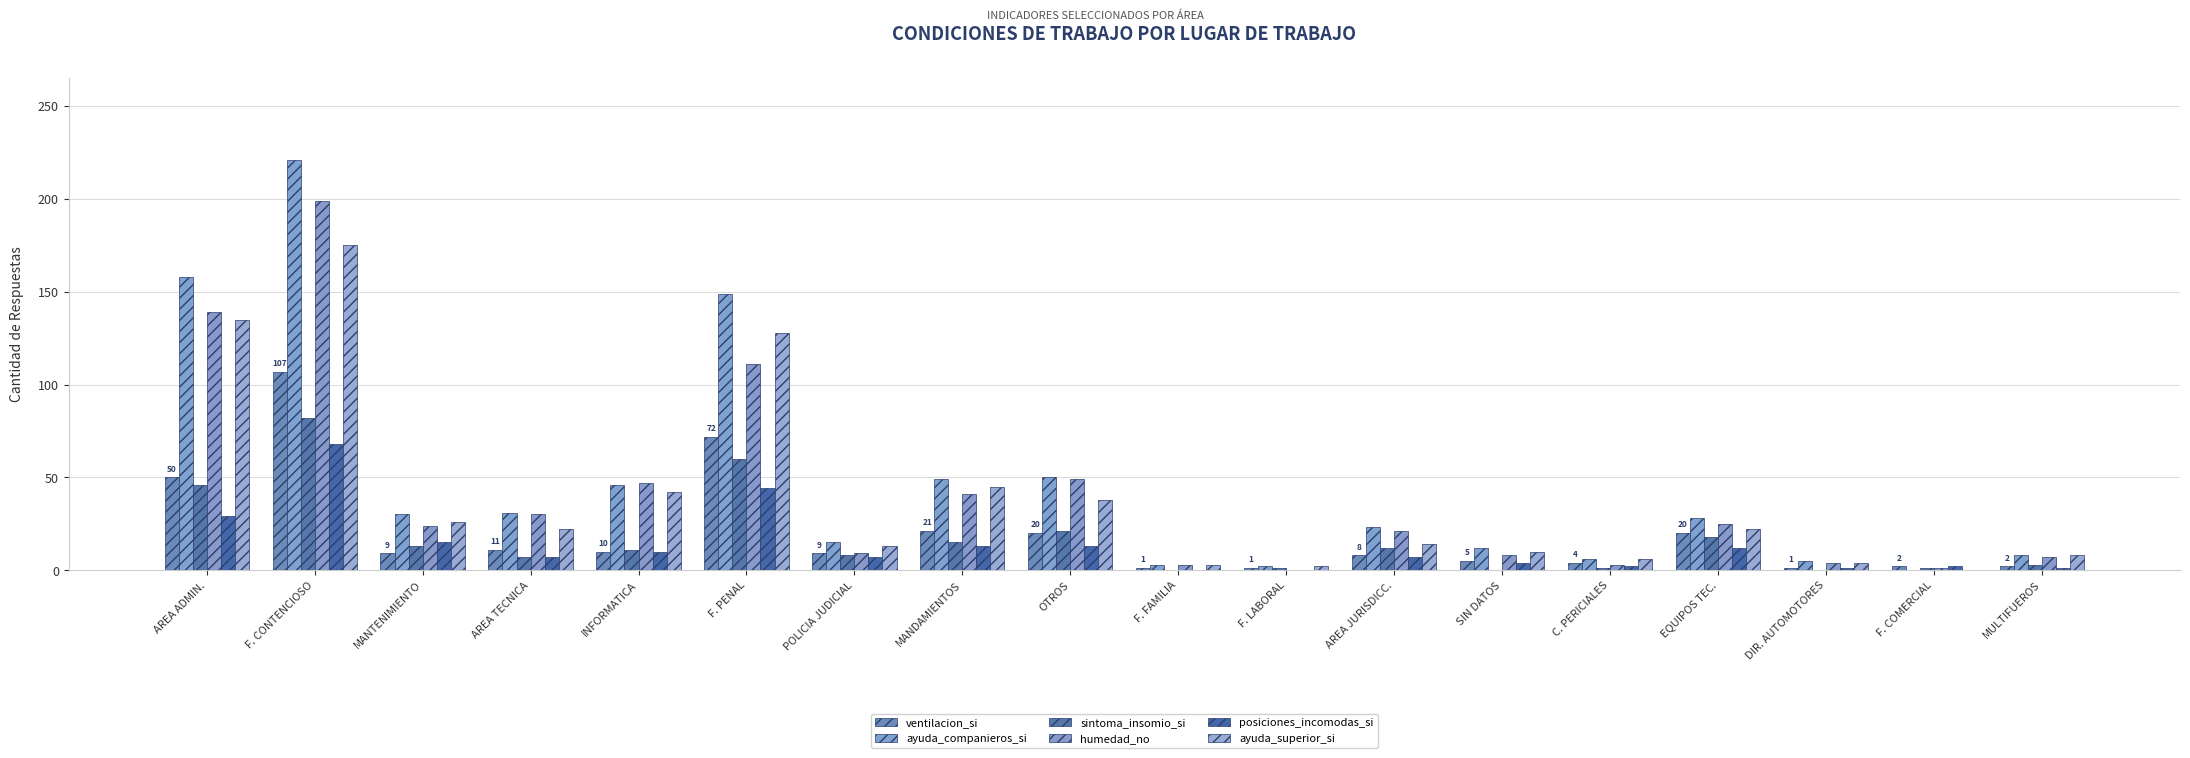

How many groups of bars are there?

18